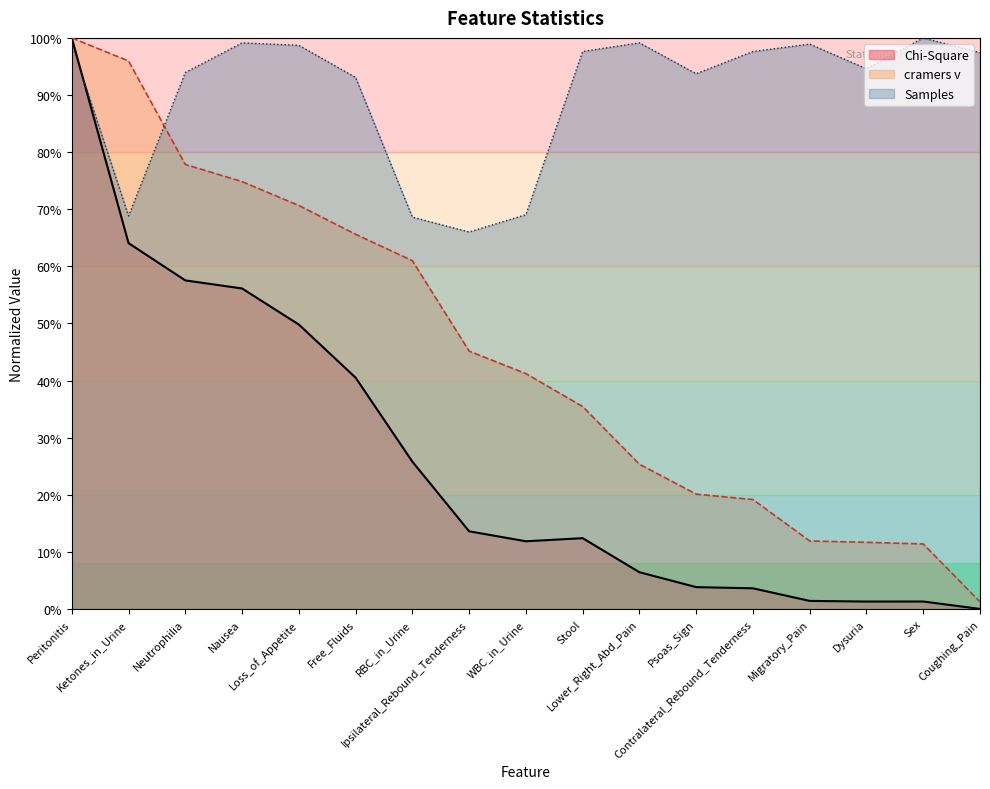

What is the spread (max minus min) of values at Stool?

0.9